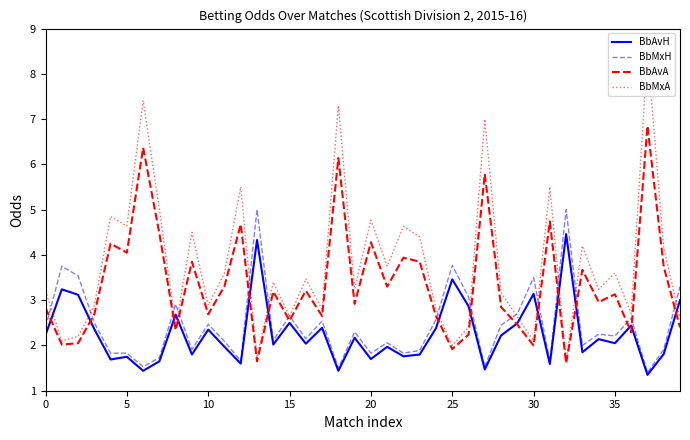

After their last crossing, which series has the higher values: BbAvA or BbMxH?

BbMxH